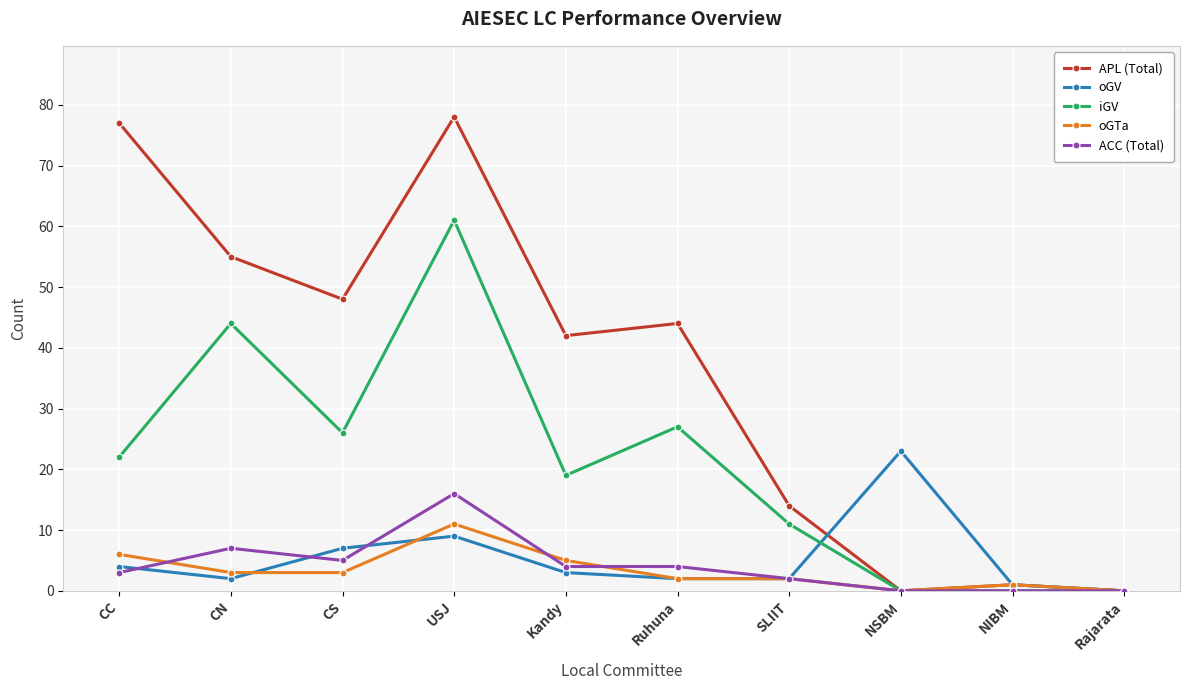

Where is the first local minimum for oGV?

CN